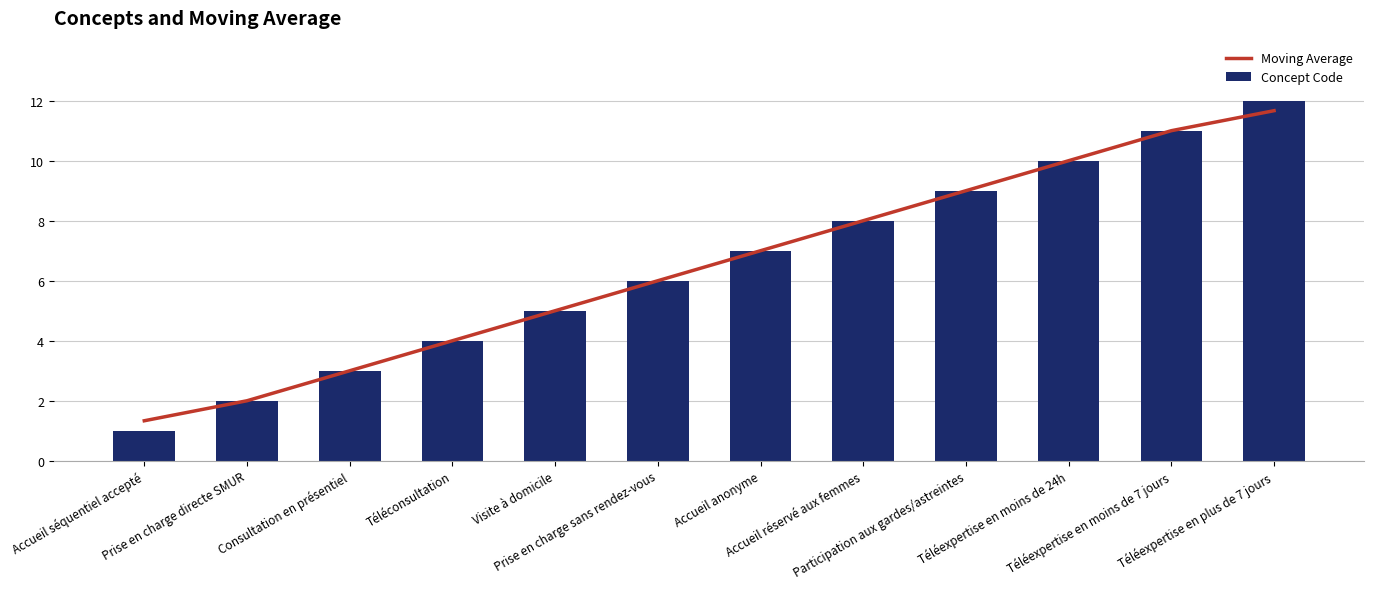

What is the minimum value shown in the chart?

1.0